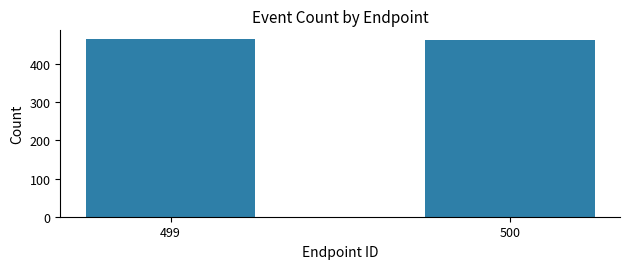

Approximately how many times larger is the value at 500 compared to 499?

1.0